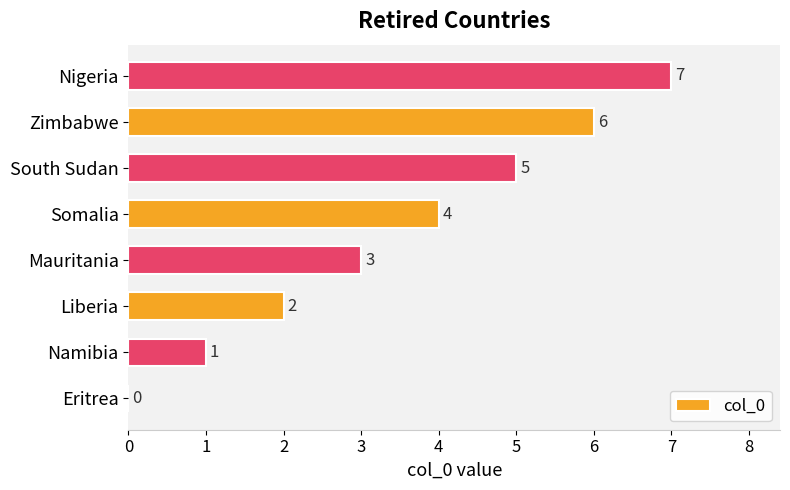

The value at Nigeria is 7. True or false?

True